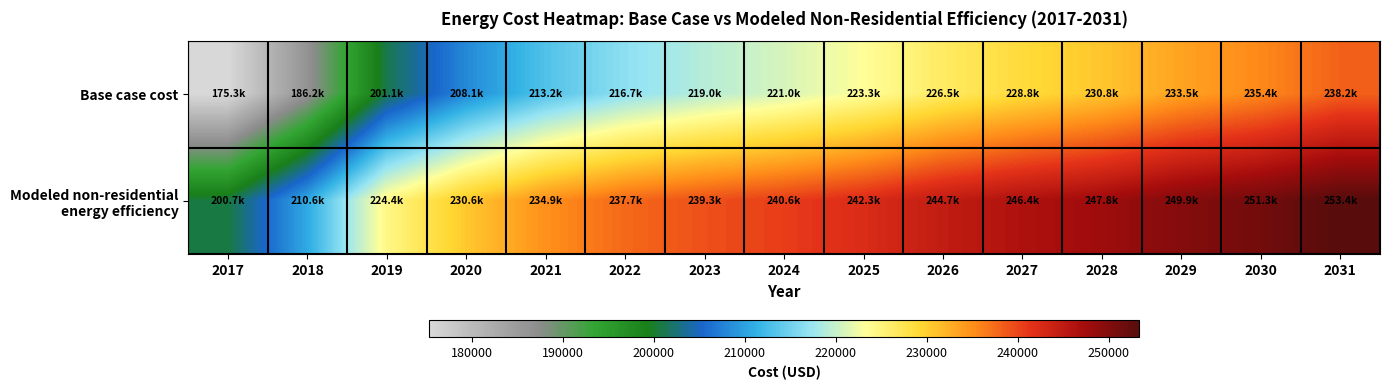

Which category has the lowest value across all series?

2017